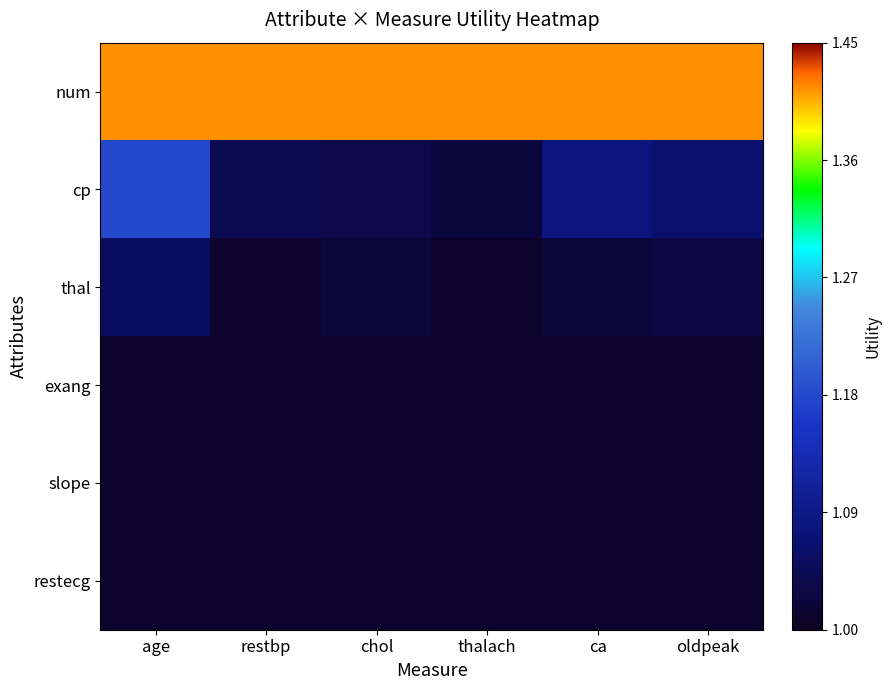

Reading right to left, transcribe all the data shown in this chart.

num: oldpeak=1.4	ca=1.4	thalach=1.4	chol=1.4	restbp=1.4	age=1.4
cp: oldpeak=1.1	ca=1.1	thalach=1.0	chol=1.0	restbp=1.0	age=1.2
thal: oldpeak=1.0	ca=1.0	thalach=1.0	chol=1.0	restbp=1.0	age=1.1
exang: oldpeak=1.0	ca=1.0	thalach=1.0	chol=1.0	restbp=1.0	age=1.0
slope: oldpeak=1.0	ca=1.0	thalach=1.0	chol=1.0	restbp=1.0	age=1.0
restecg: oldpeak=1.0	ca=1.0	thalach=1.0	chol=1.0	restbp=1.0	age=1.0